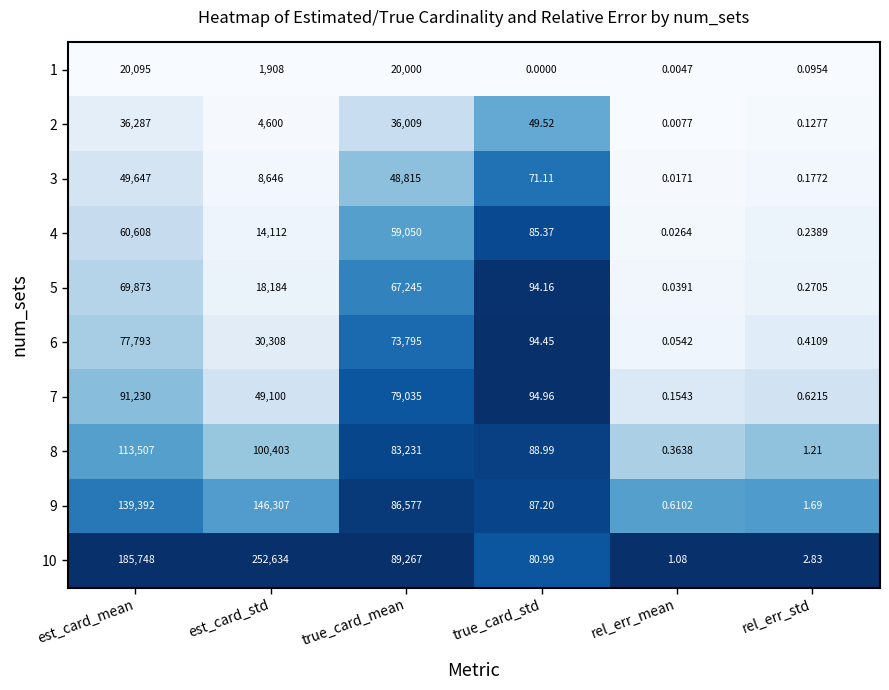

List the series in order of their peak value, highest first.

10, 9, 8, 7, 6, 5, 4, 3, 2, 1